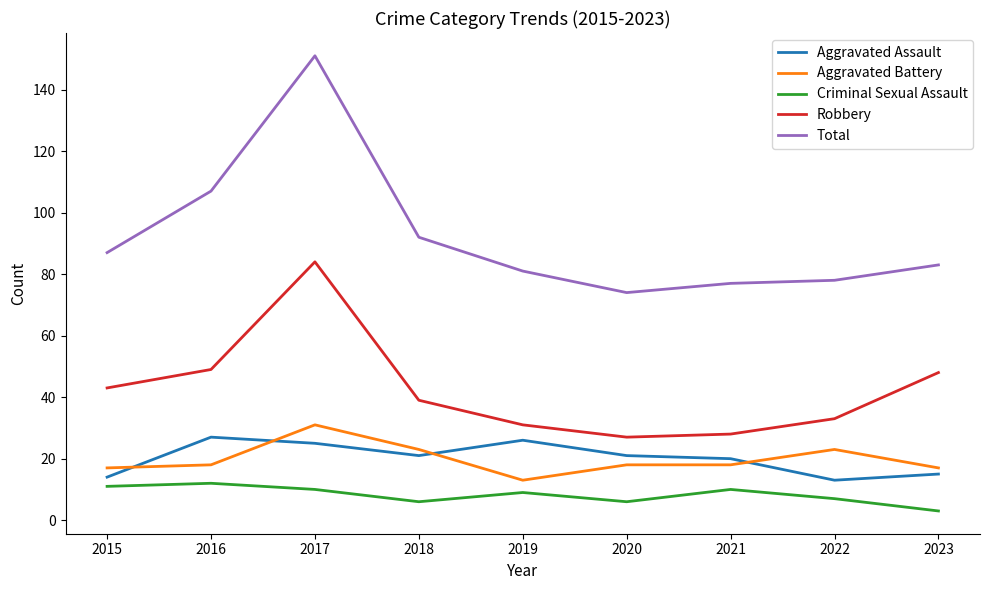

True or false: Criminal Sexual Assault and Robbery intersect in this chart.

False